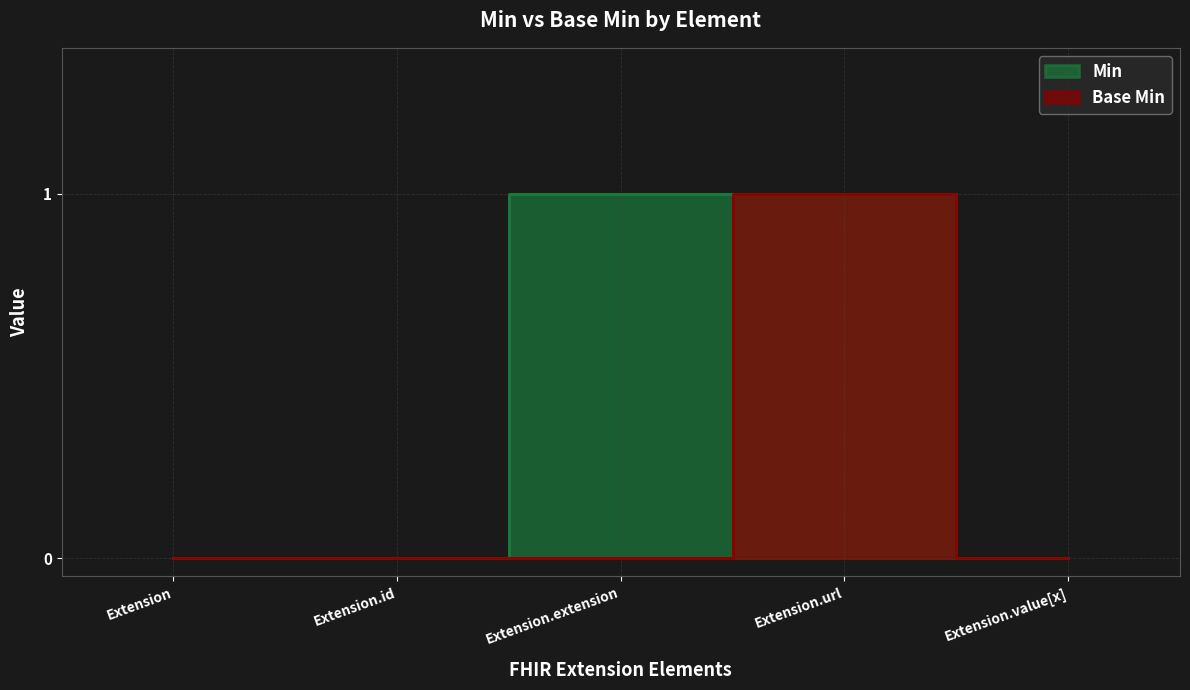

List the labels in order of Min value, largest first.

Extension.extension, Extension.url, Extension, Extension.id, Extension.value[x]